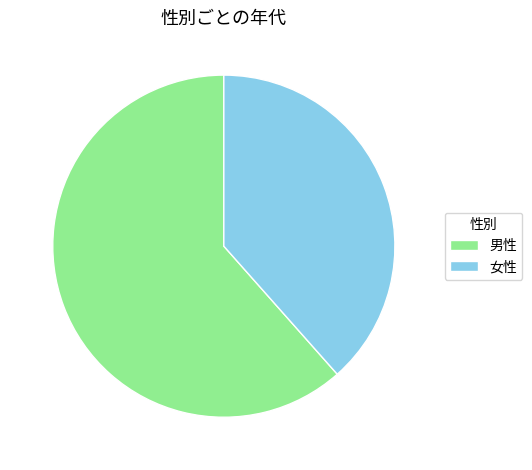

Which slice is the smallest?

女性